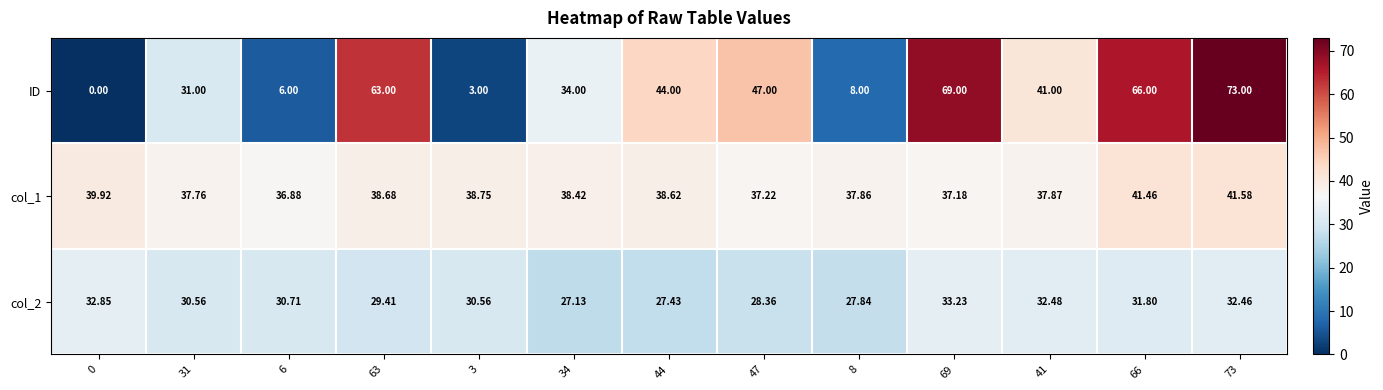

Which series has the widest spread of values?

ID